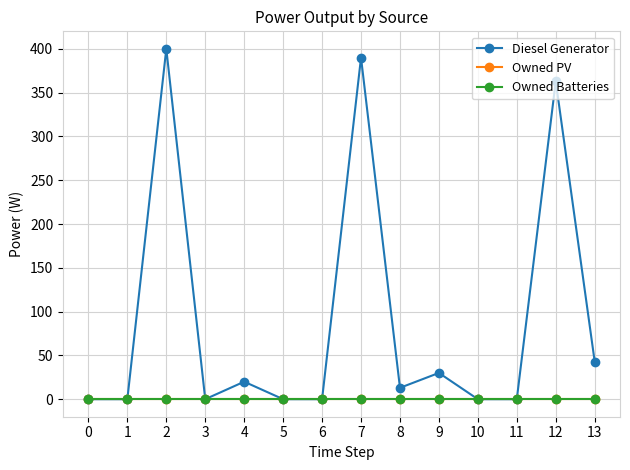

Is this an area chart (filled region under the line)?

No